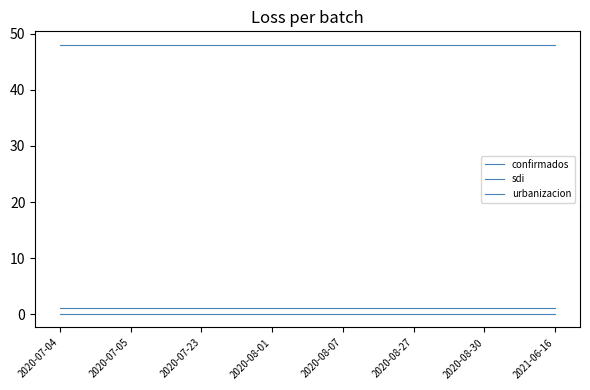

Is this an area chart (filled region under the line)?

No